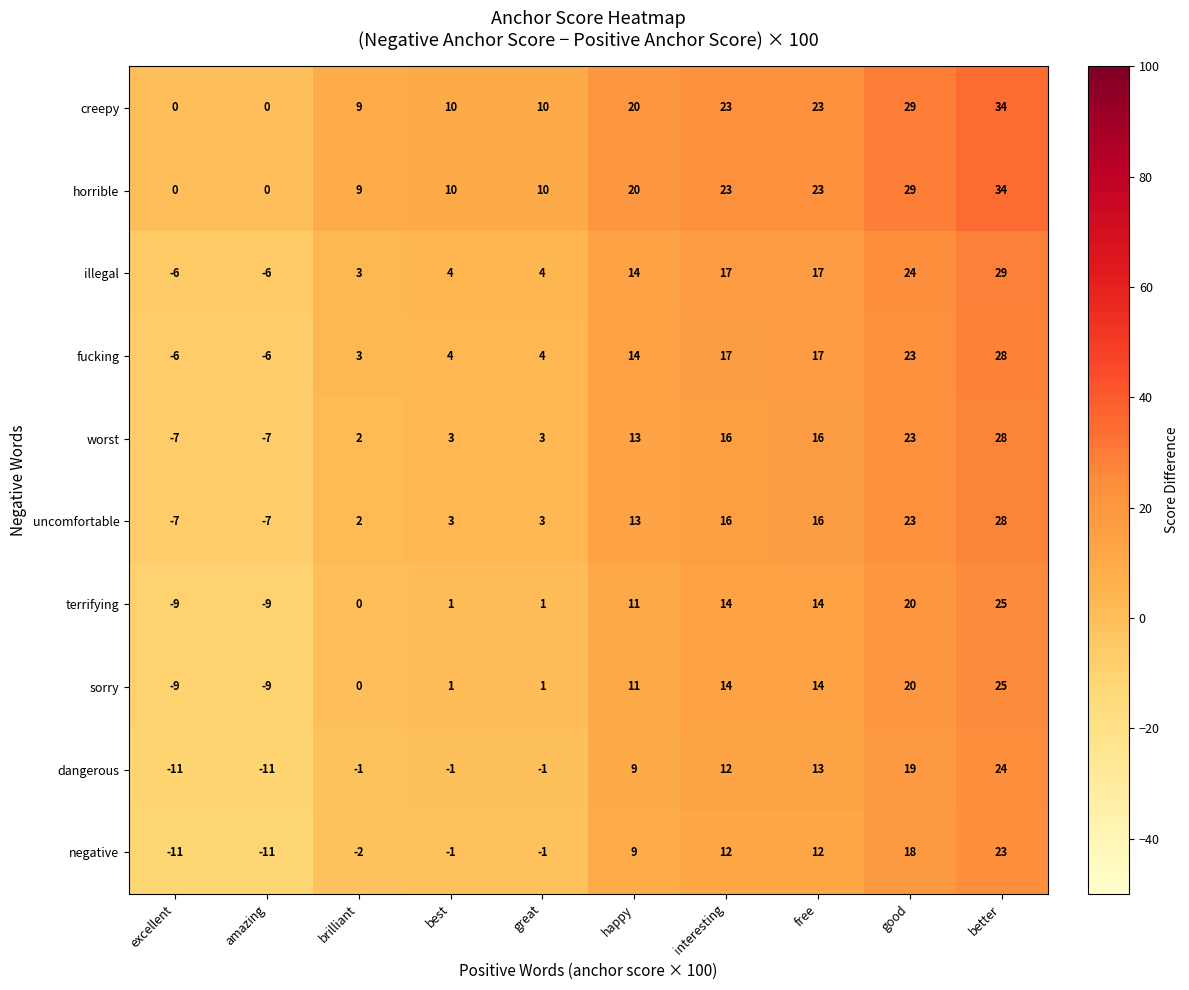

What is the spread (max minus min) of values at amazing?

11